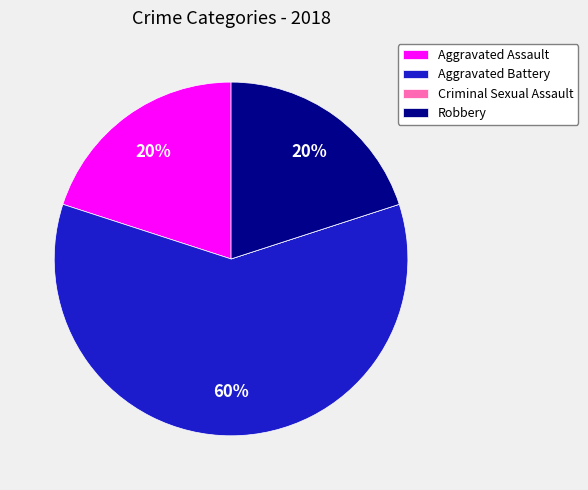

Is it true that Aggravated Assault is 30% of the pie?

False